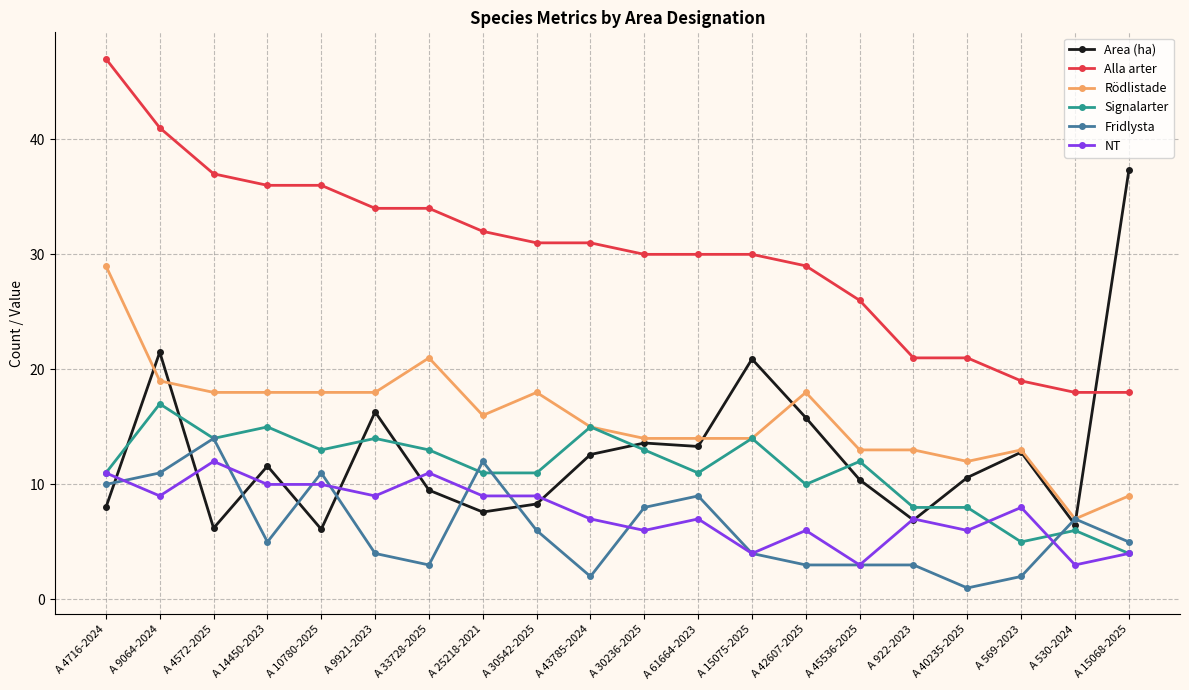

Which series has the largest total across all categories?

Alla arter